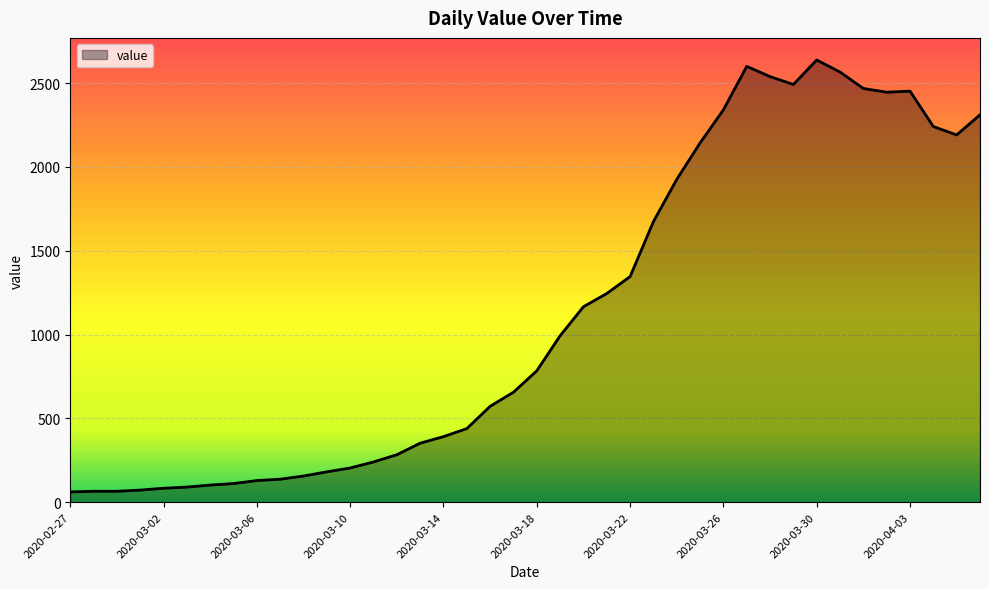

What is the minimum value shown in the chart?

61